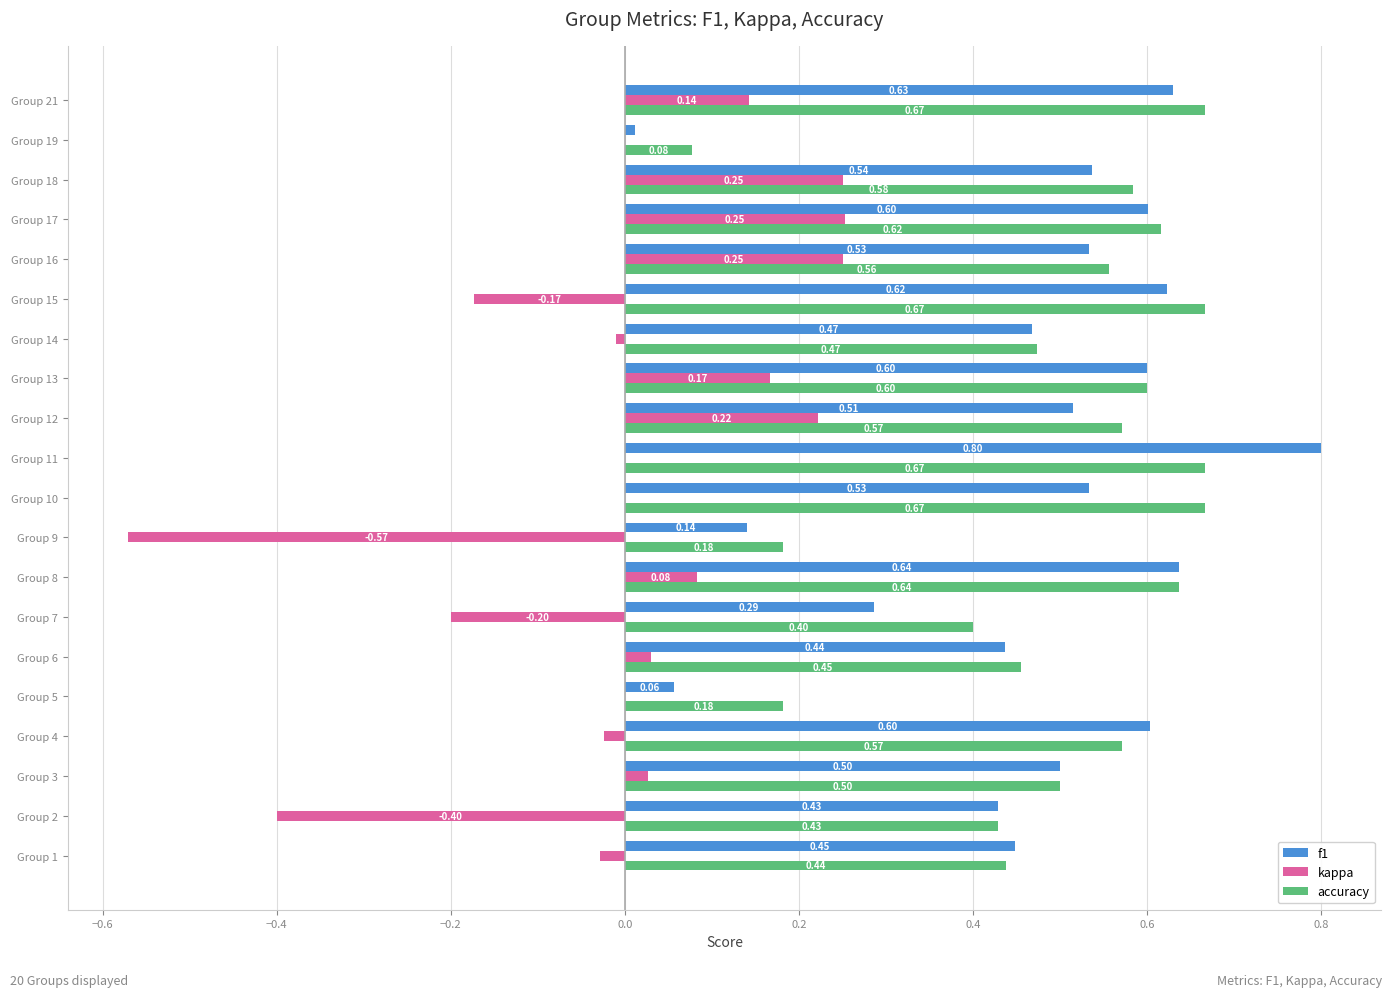

Between Group 8 and Group 21, which series saw the biggest shift?

kappa